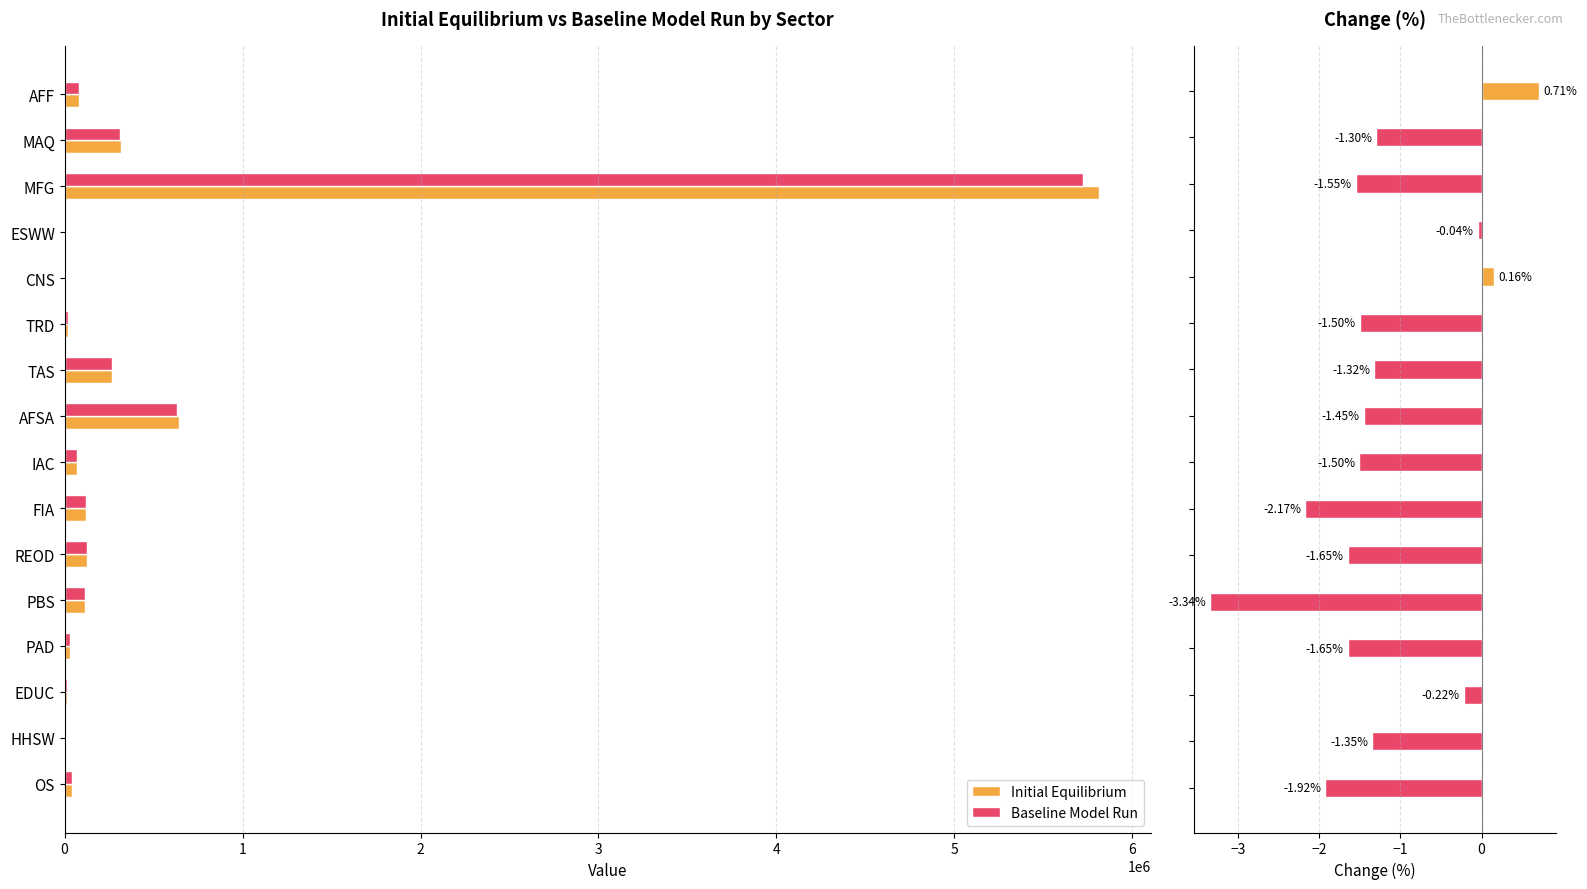

Is it true that Baseline Model Run equals 124023.5 at REOD?

True